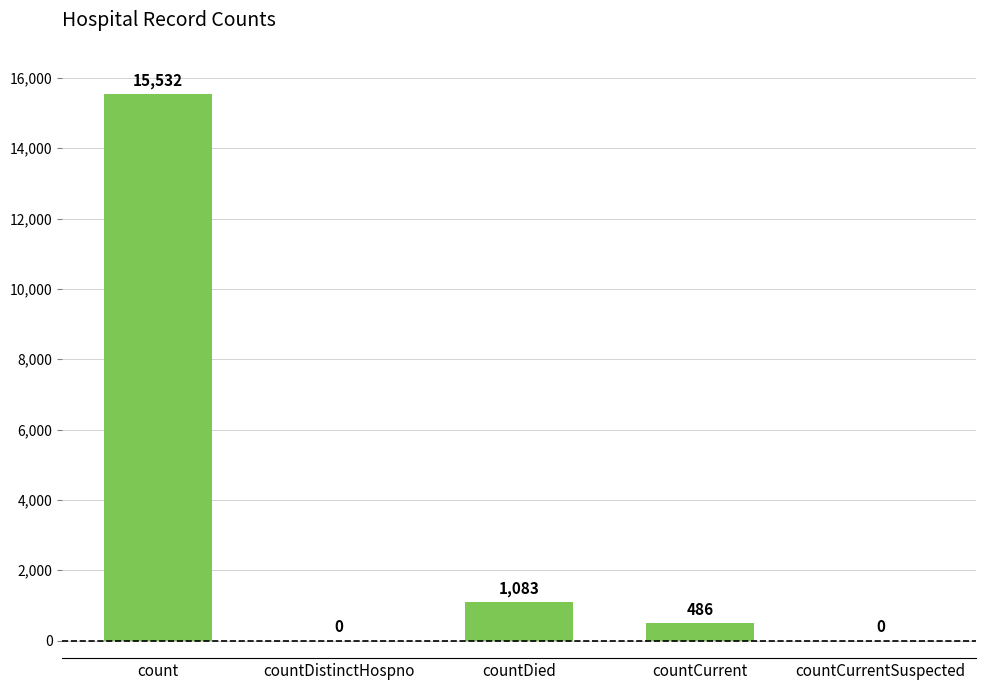

Where does the data first go above 486?

count